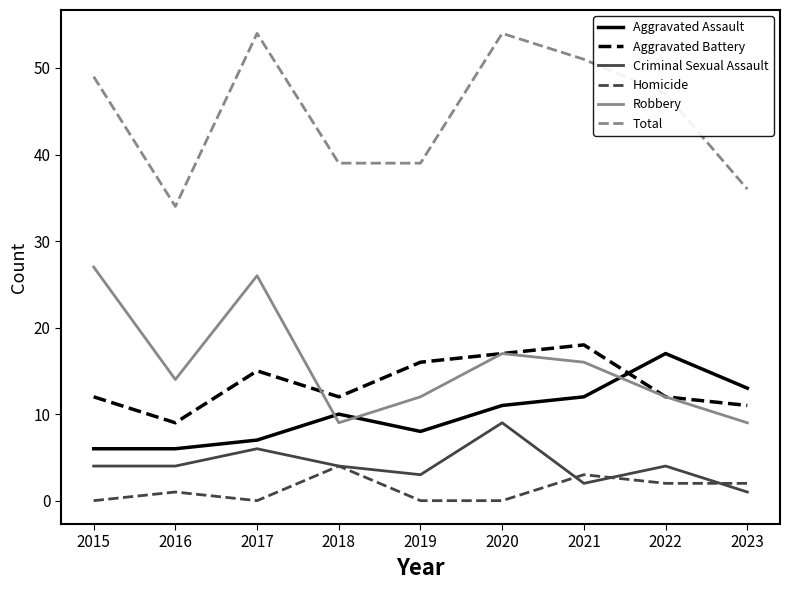

The value of Criminal Sexual Assault at 2017 is 6. True or false?

True